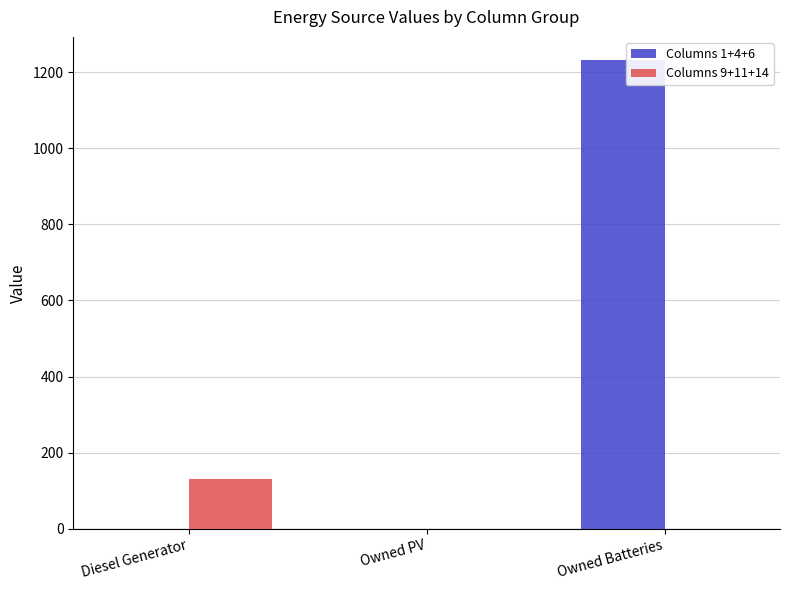

How many Columns 9+11+14 values are between 0 and 132?

3